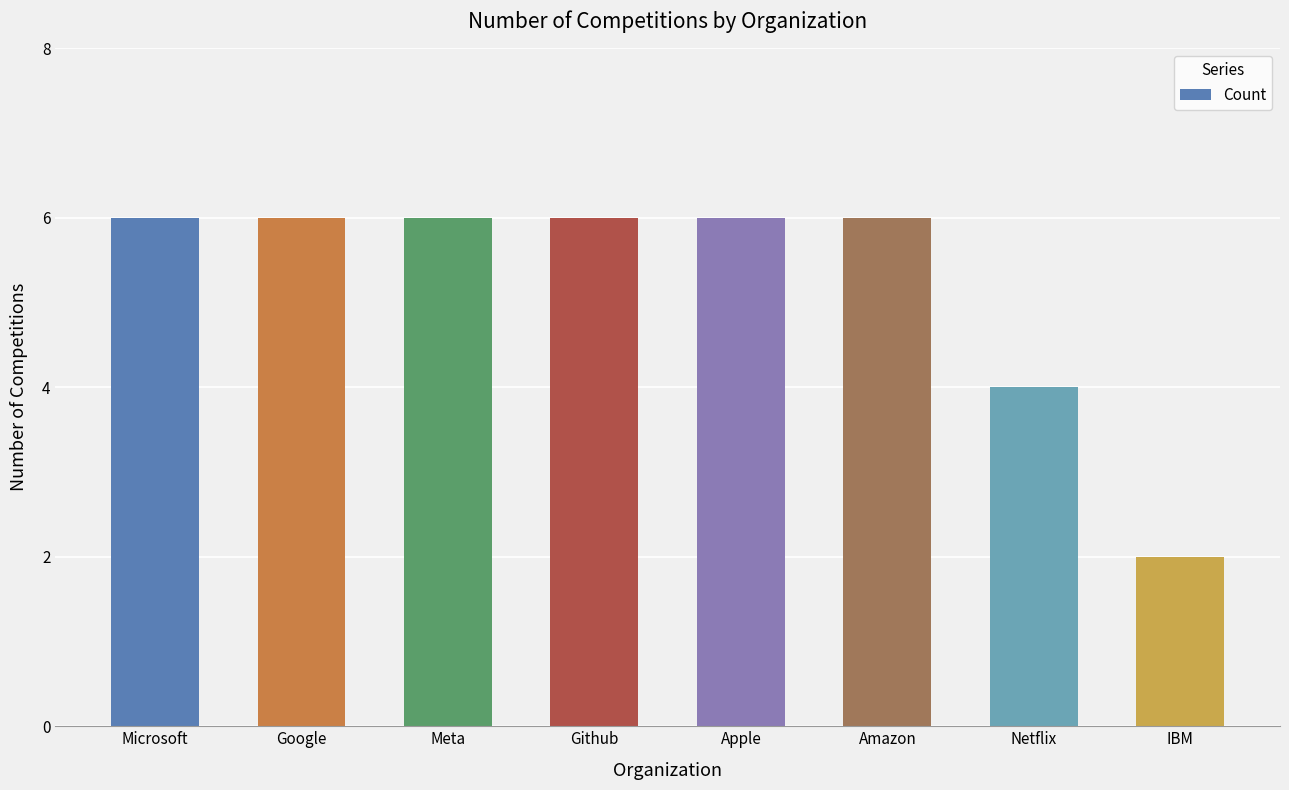

What is the approximate value at Meta?

6